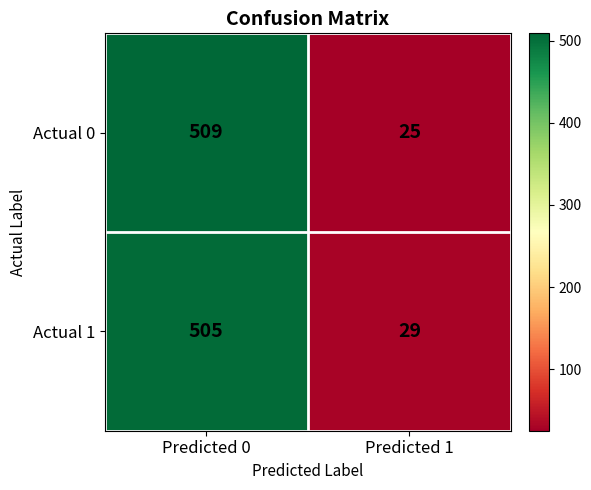

Reading left to right, extract all data points from this chart.

Actual 0: Predicted 0=509	Predicted 1=25
Actual 1: Predicted 0=505	Predicted 1=29